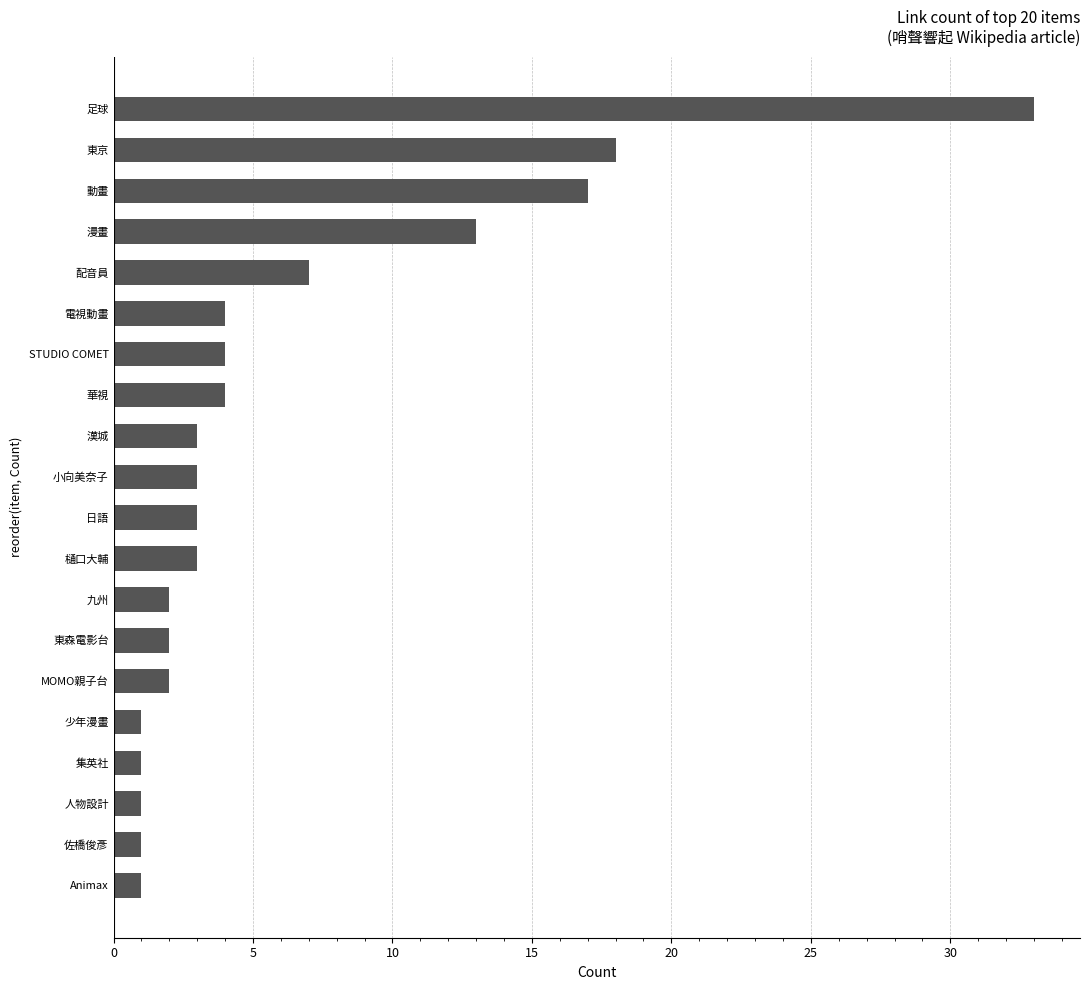

What is the average value?

6